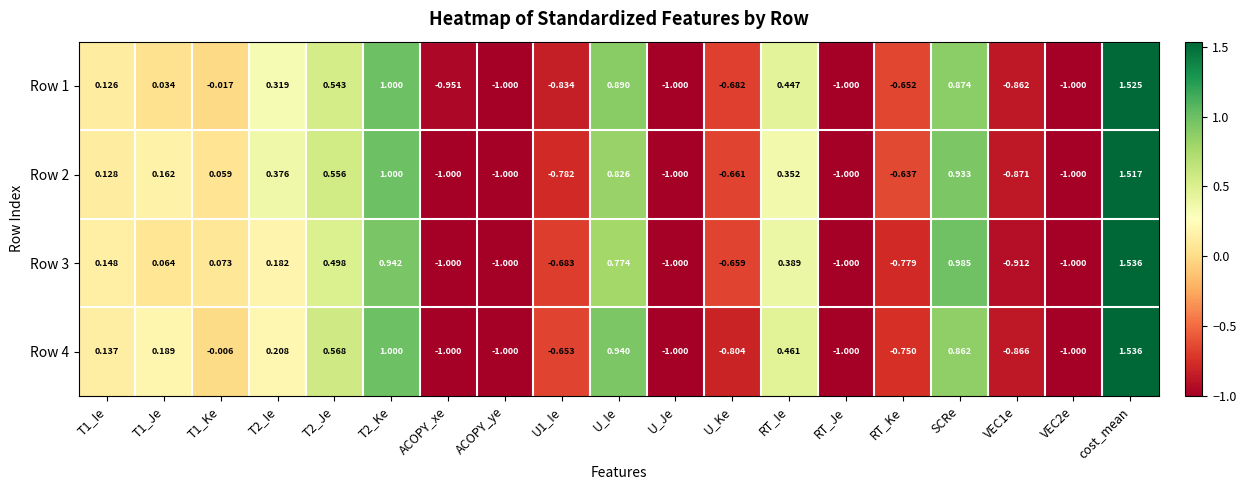

Which label corresponds to the largest value in the chart?

cost_mean